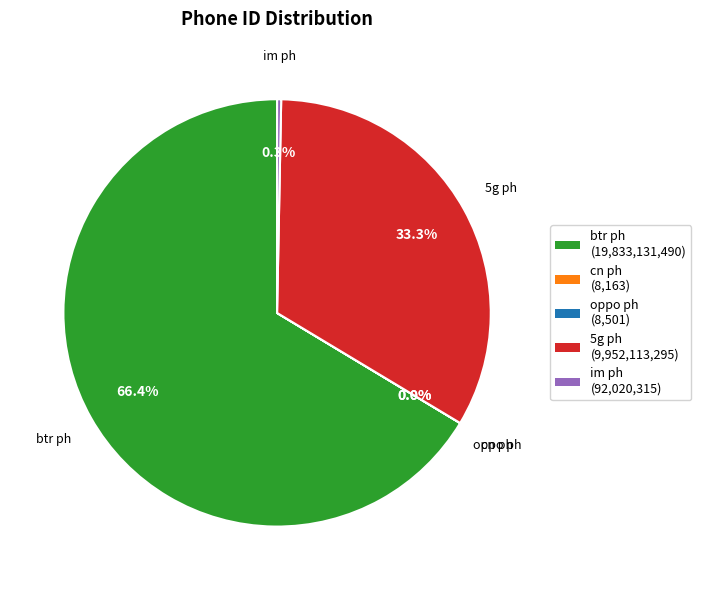

Does 5g ph account for over 50% of the chart?

No